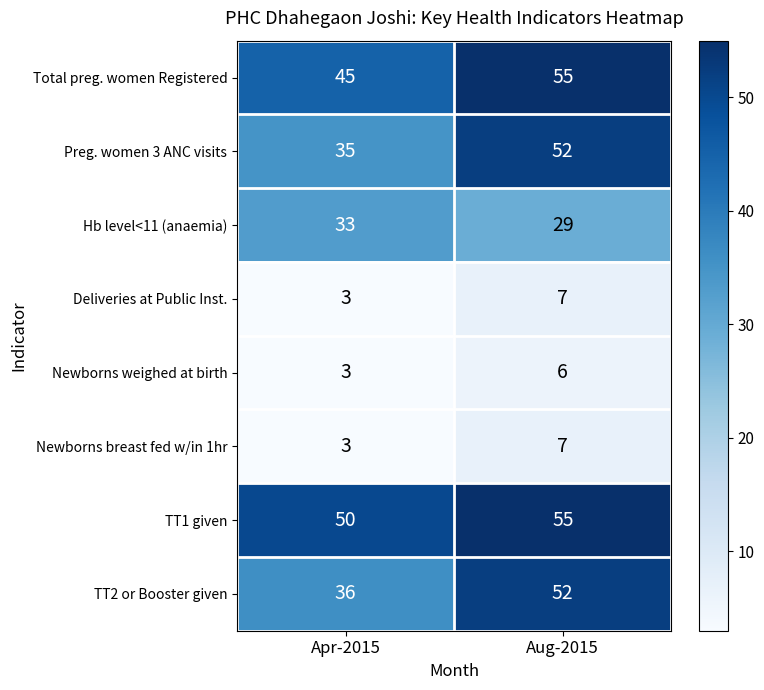

What is the difference between the maximum and minimum values in the Newborns weighed at birth series?

3